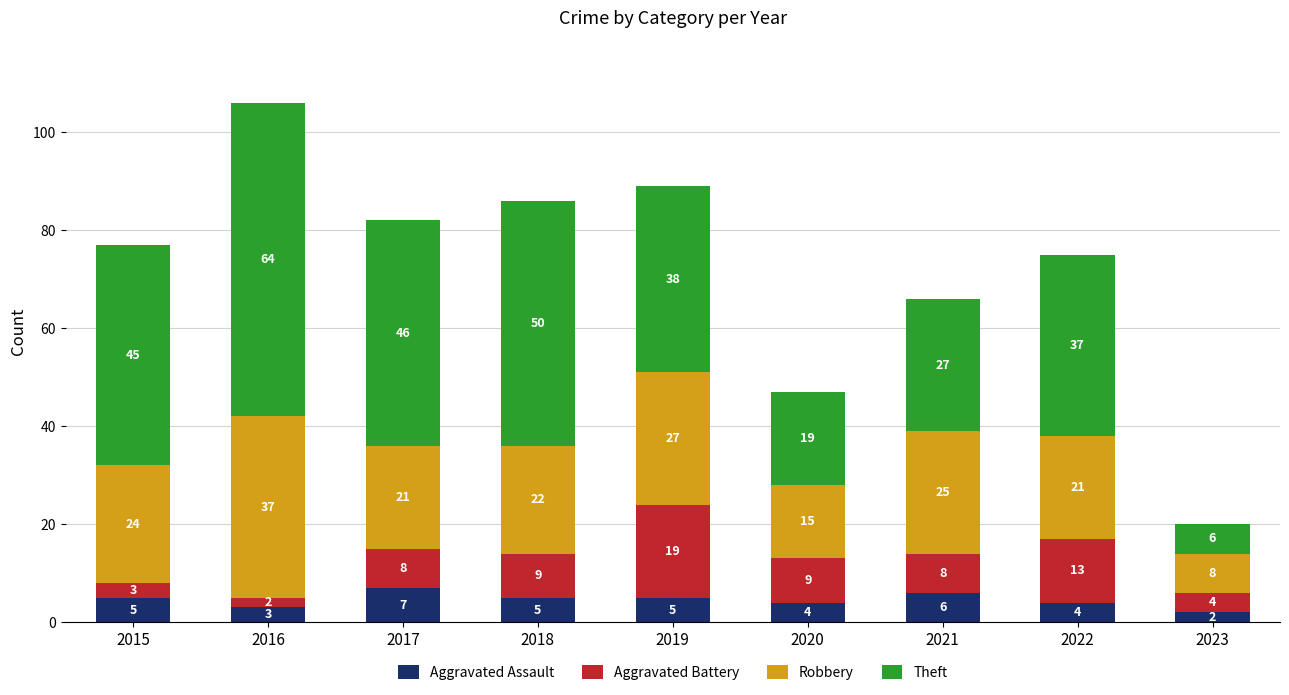

Which category has the highest value in the Aggravated Assault series?

2017